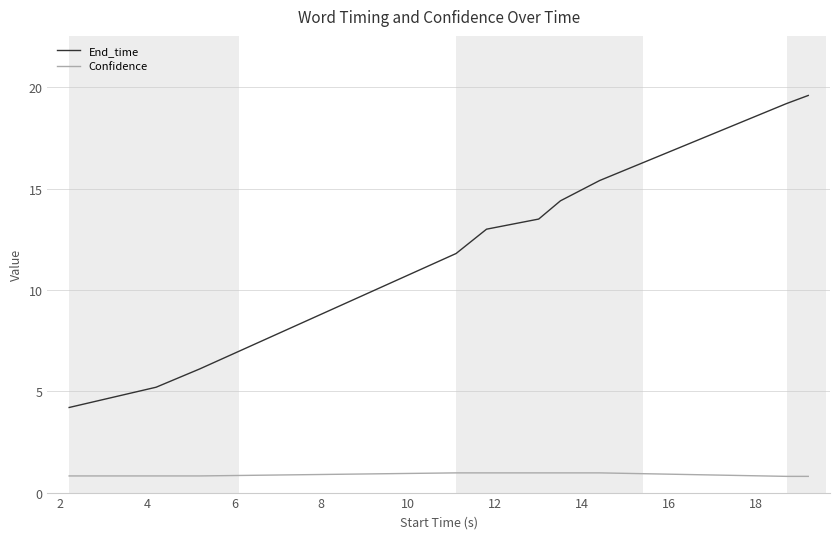

Does the chart display data point markers on the line(s)?

No